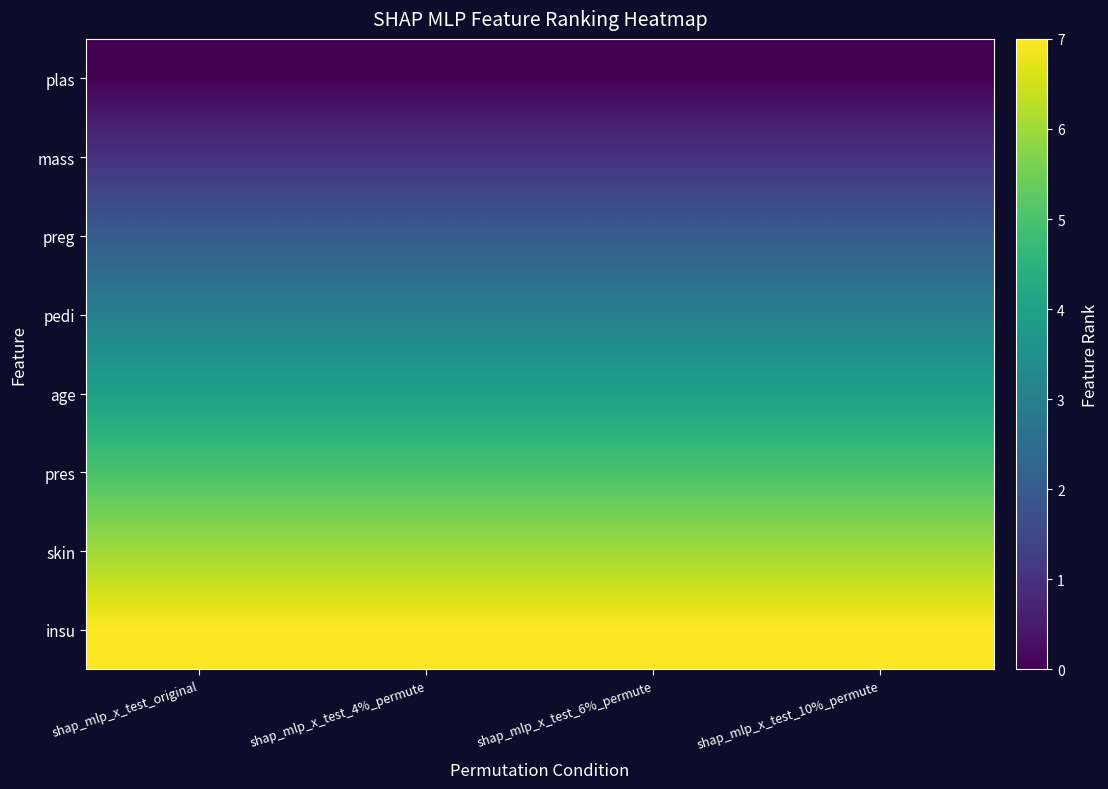

Between shap_mlp_x_test_original and shap_mlp_x_test_6%_permute, which series saw the biggest shift?

plas